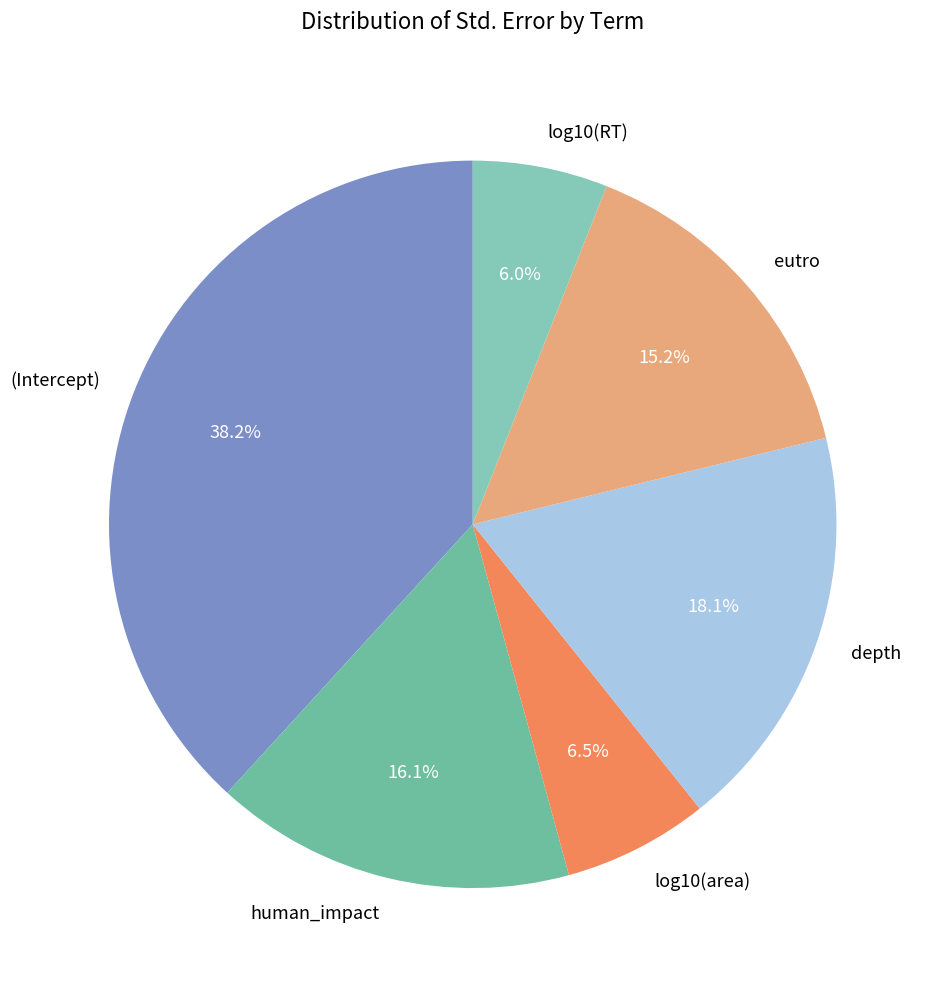

Count the number of slices in the pie.

6